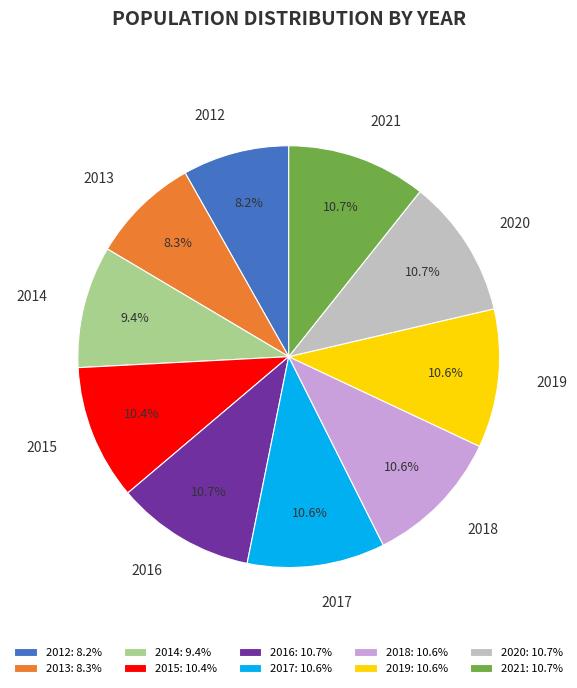

How much of the chart is everything except 2012?

91.8%